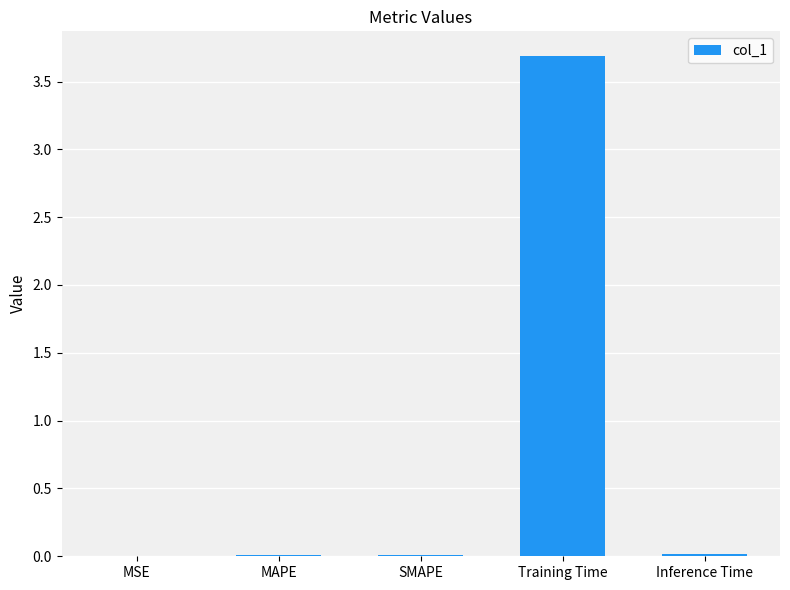

True or false: the data shows 0.0 at MSE.

True